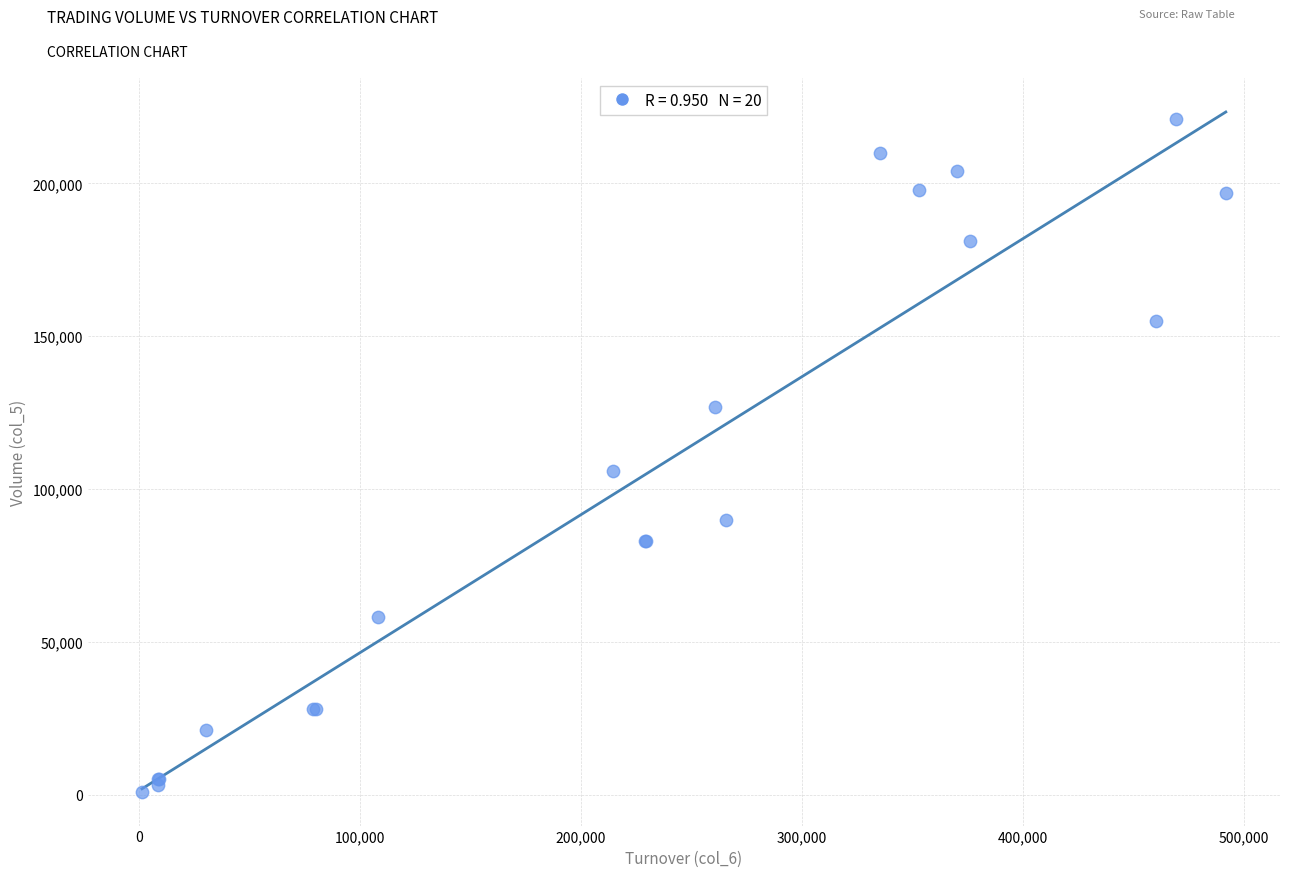

What Y value in the scatter plot is closest to 111000?

106000